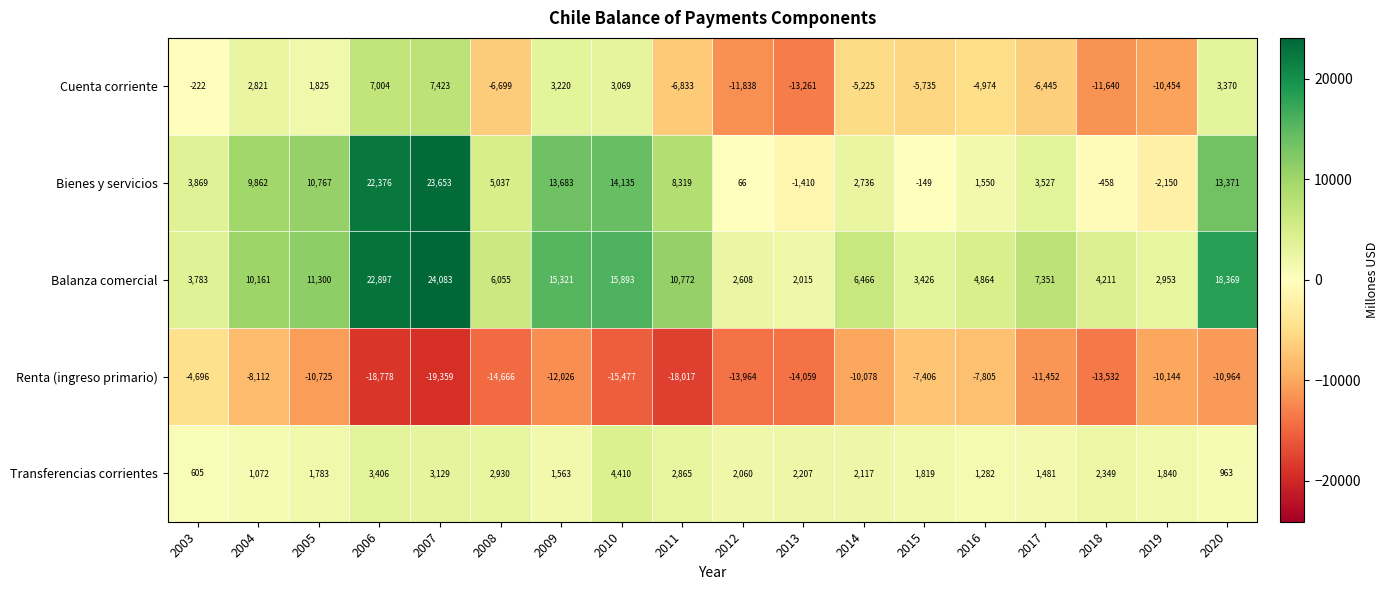

The value of Bienes y servicios at 2018 is -227. True or false?

False